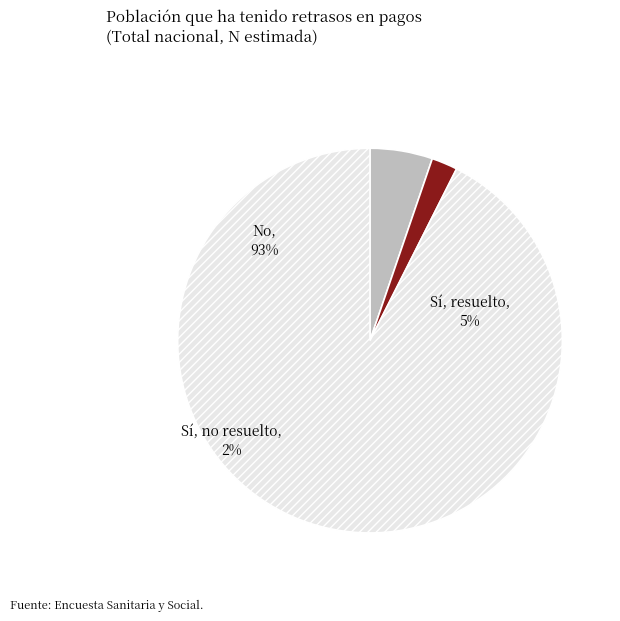

Is the sum of Sí, no resuelto and No greater than half?

Yes